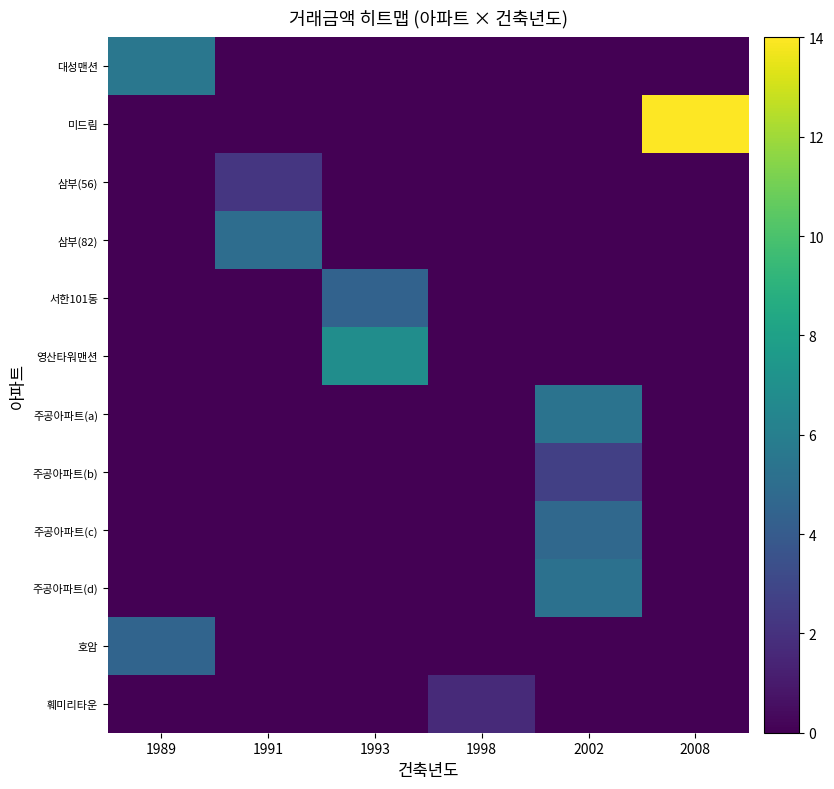

Reading left to right, extract all data points from this chart.

row_0: 5.5	0.0	0.0	0.0	0.0	0.0
row_1: 0.0	0.0	0.0	0.0	0.0	14.0
row_2: 0.0	2.2	0.0	0.0	0.0	0.0
row_3: 0.0	5.0	0.0	0.0	0.0	0.0
row_4: 0.0	0.0	4.4	0.0	0.0	0.0
row_5: 0.0	0.0	6.9	0.0	0.0	0.0
row_6: 0.0	0.0	0.0	0.0	5.3	0.0
row_7: 0.0	0.0	0.0	0.0	2.7	0.0
row_8: 0.0	0.0	0.0	0.0	4.7	0.0
row_9: 0.0	0.0	0.0	0.0	5.2	0.0
row_10: 4.5	0.0	0.0	0.0	0.0	0.0
row_11: 0.0	0.0	0.0	1.7	0.0	0.0